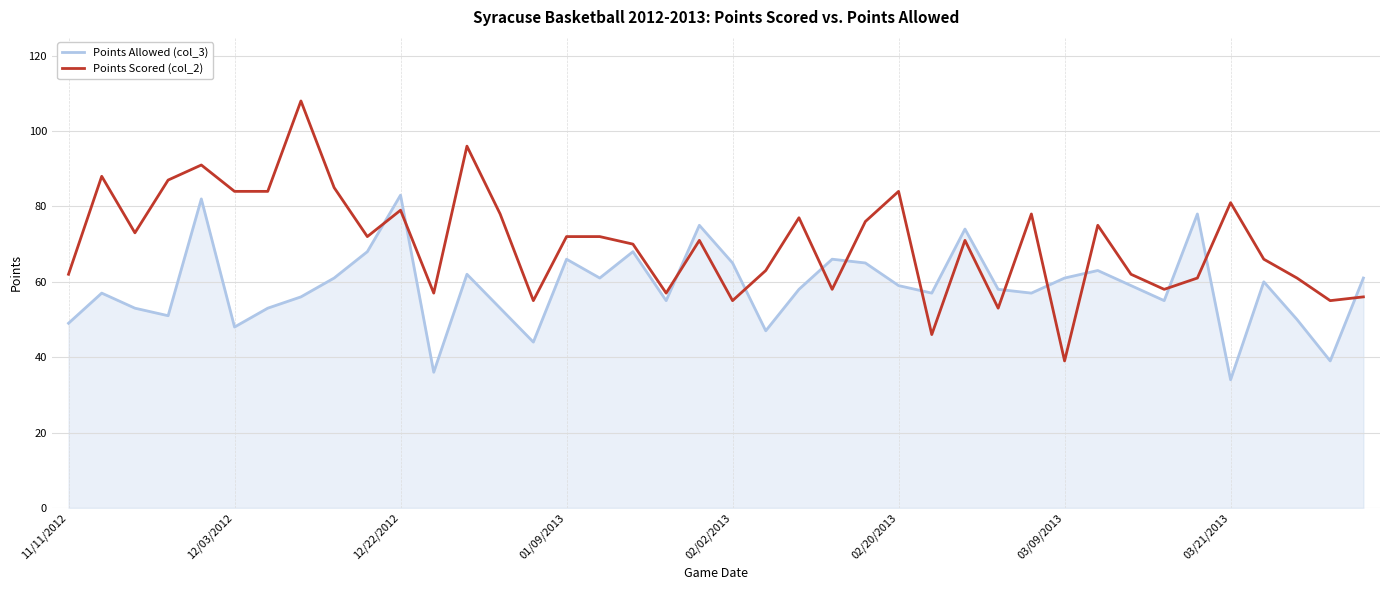

List the series in order of their peak value, highest first.

Points Scored (col_2), Points Allowed (col_3)